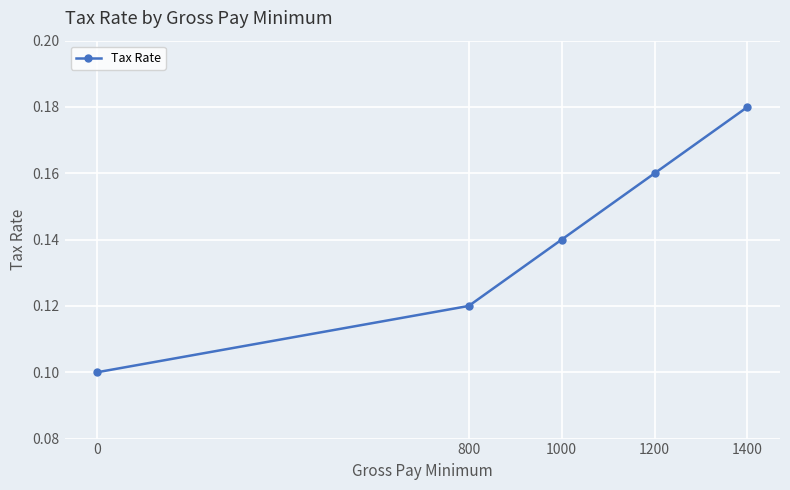

The chart shows a value of 0.1 at 1000. True or false?

True